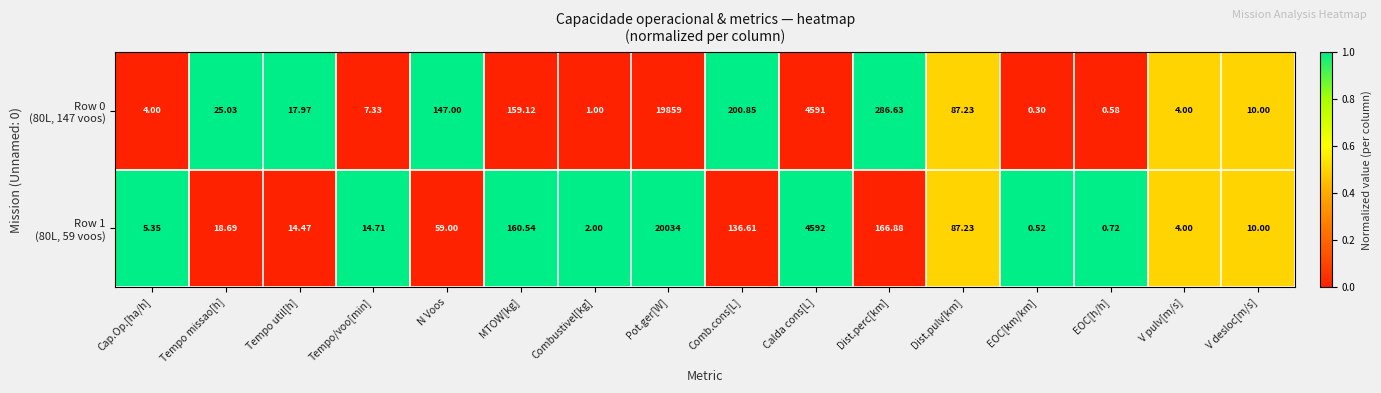

At which category is the sum across all series the highest?

Pot.ger[W]